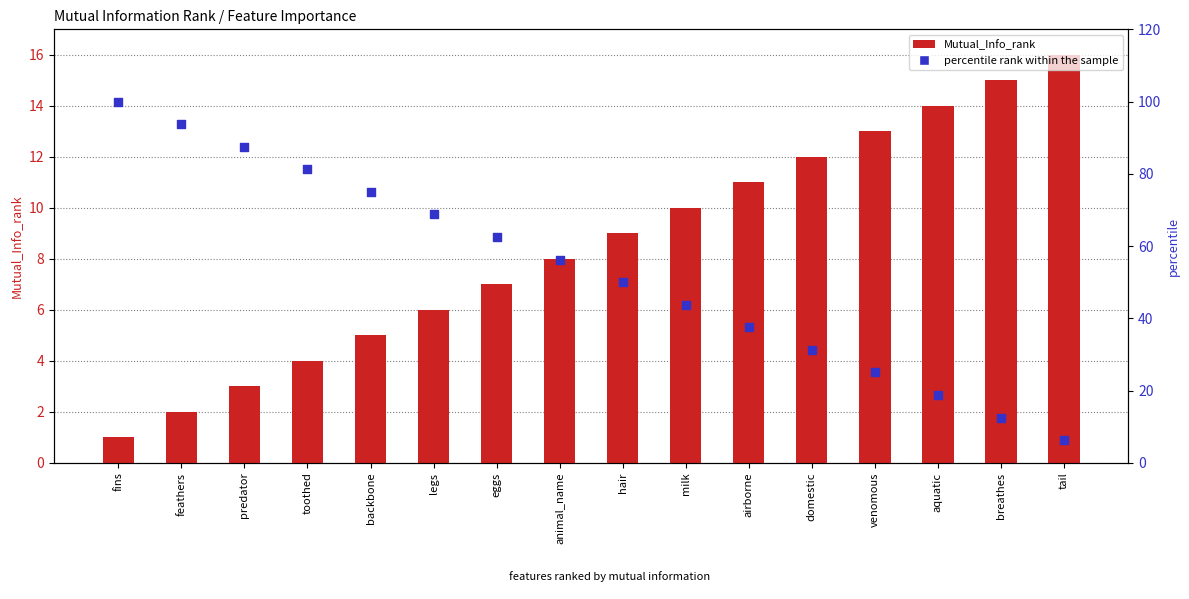

Which series contains the lowest Y value?

Mutual_Info_rank